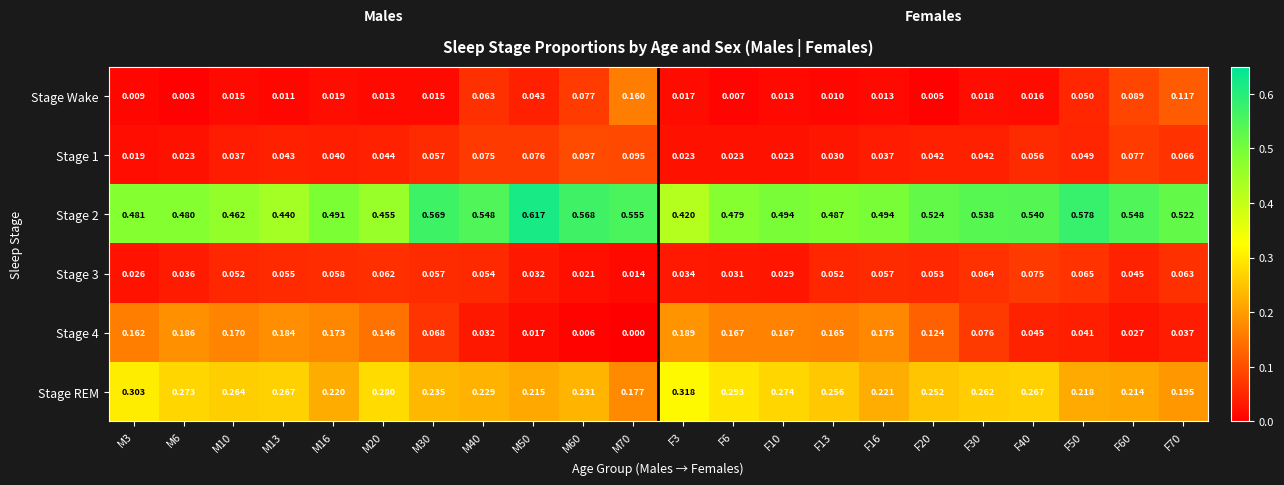

Is the value of Stage 2 at M40 greater than the value of Stage 1 at F10?

Yes